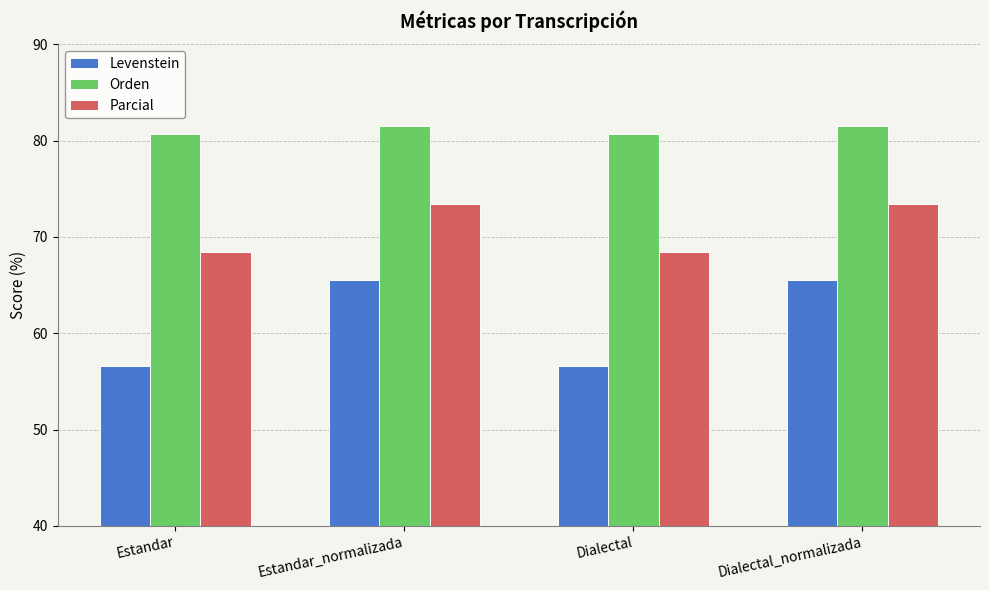

Reading right to left, extract all data points from this chart.

Levenstein: 65.5	56.6	65.5	56.6
Orden: 81.5	80.6	81.5	80.6
Parcial: 73.4	68.5	73.4	68.5